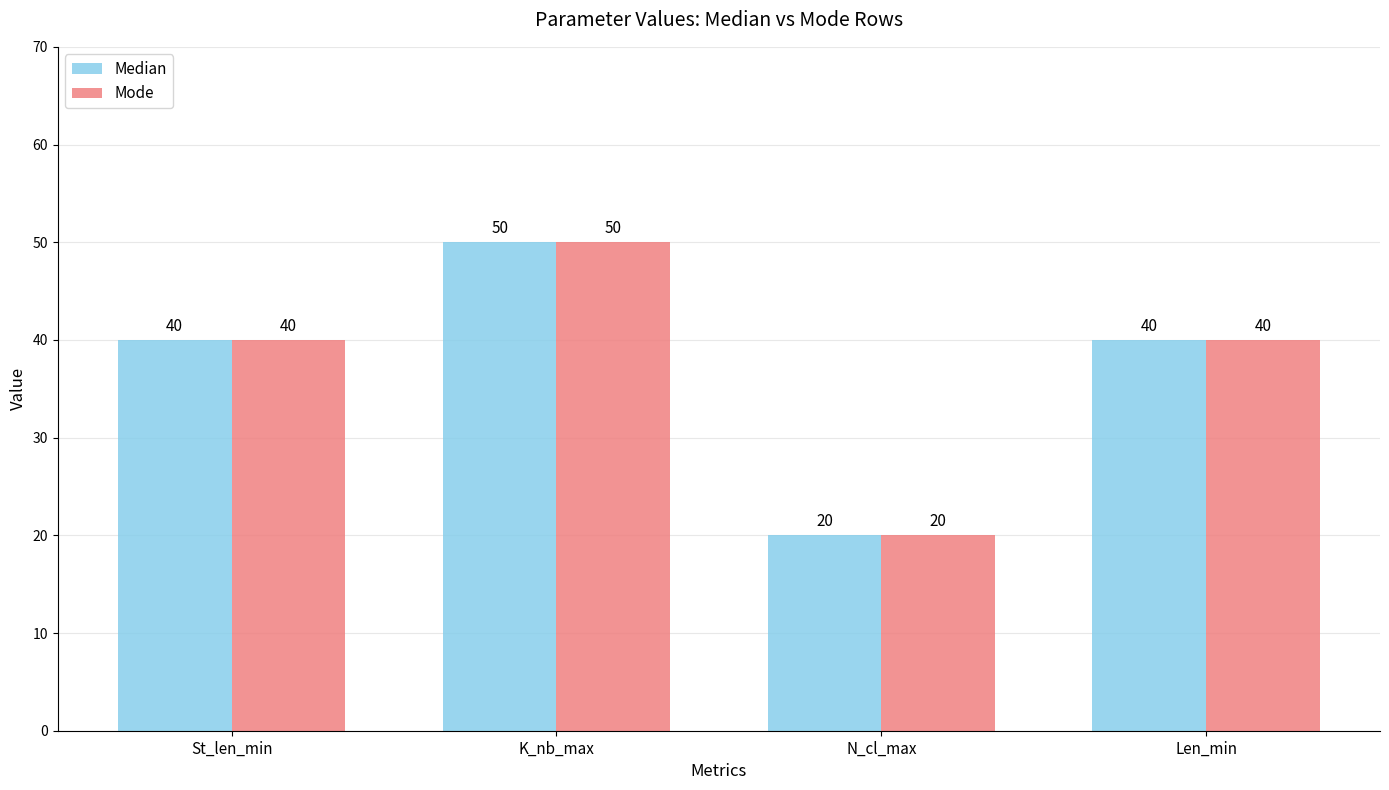

True or false: Median has a value of 50 at K_nb_max.

True